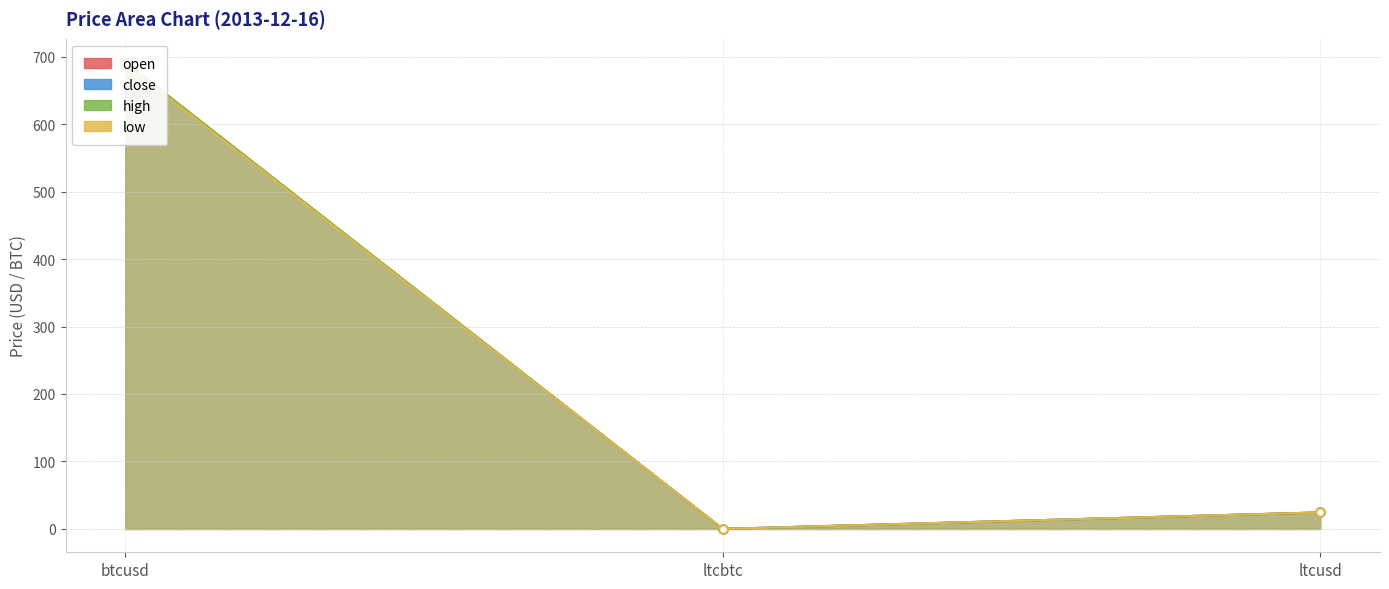

Read the low value at btcusd.

689.0